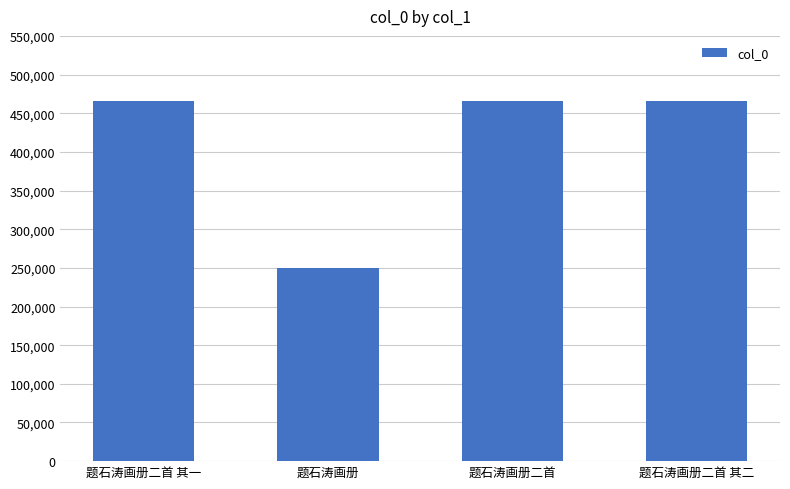

The value at 题石涛画册二首 is 666058. True or false?

False